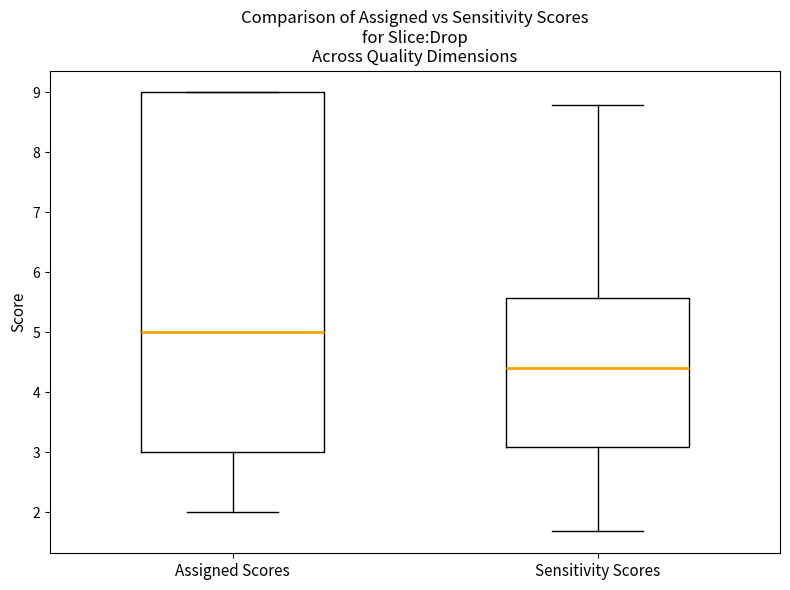

Which box is the tallest, from its lower edge to its upper edge?

Assigned Scores